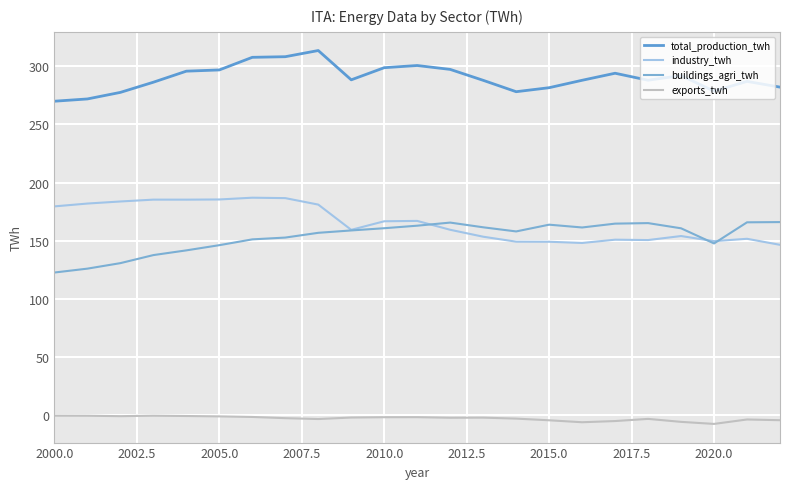

Which series has the largest range (max minus min)?

total_production_twh